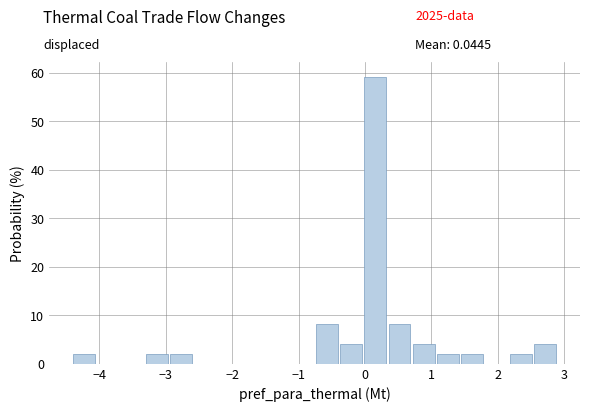

Around what value on the x-axis is the tallest bar? Give the approximate position of its centre, as read against the axis.

0.2